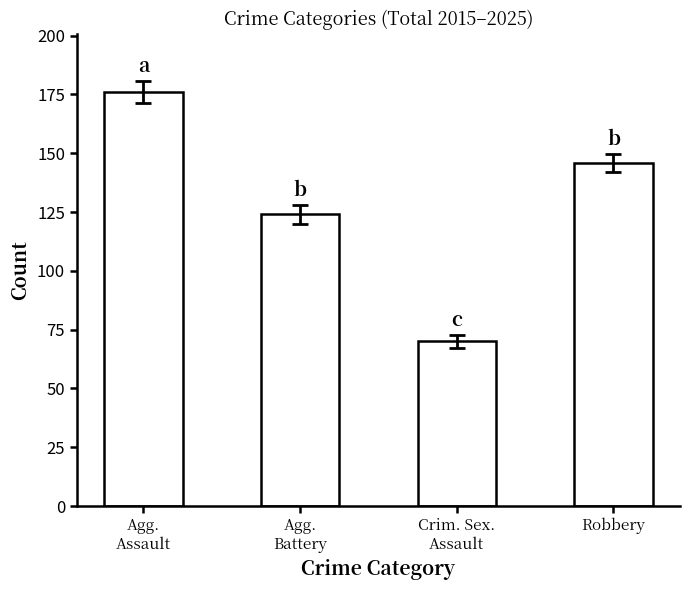

What is the label of the 4th bar from the right?

Agg.
Assault